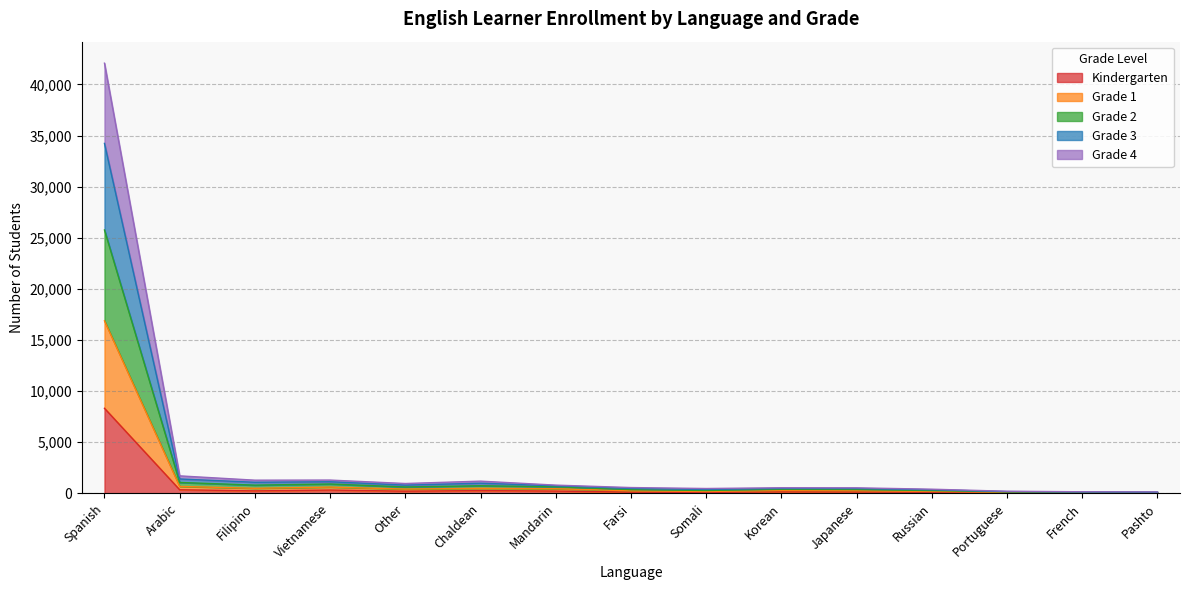

What is the total value across all series at Somali?

474